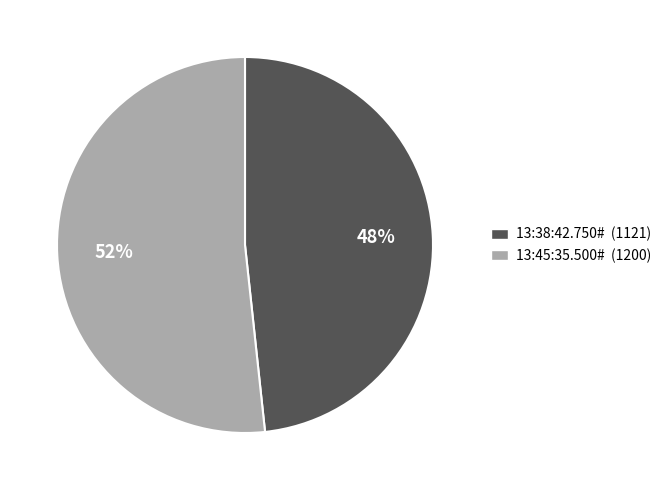

What is the ratio of the value at 13:45:35.500# to the value at 13:38:42.750#?

1.1